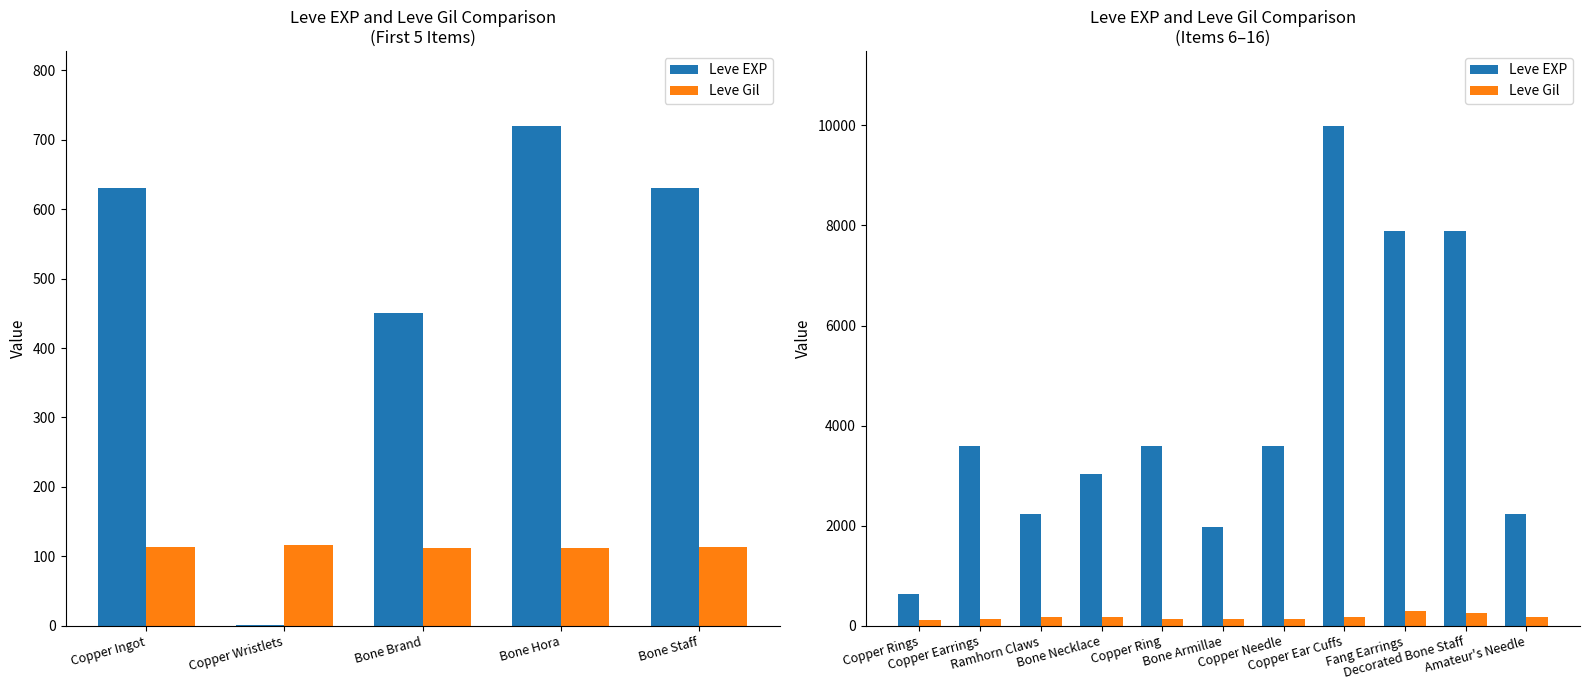

How many series are shown in this chart?

2